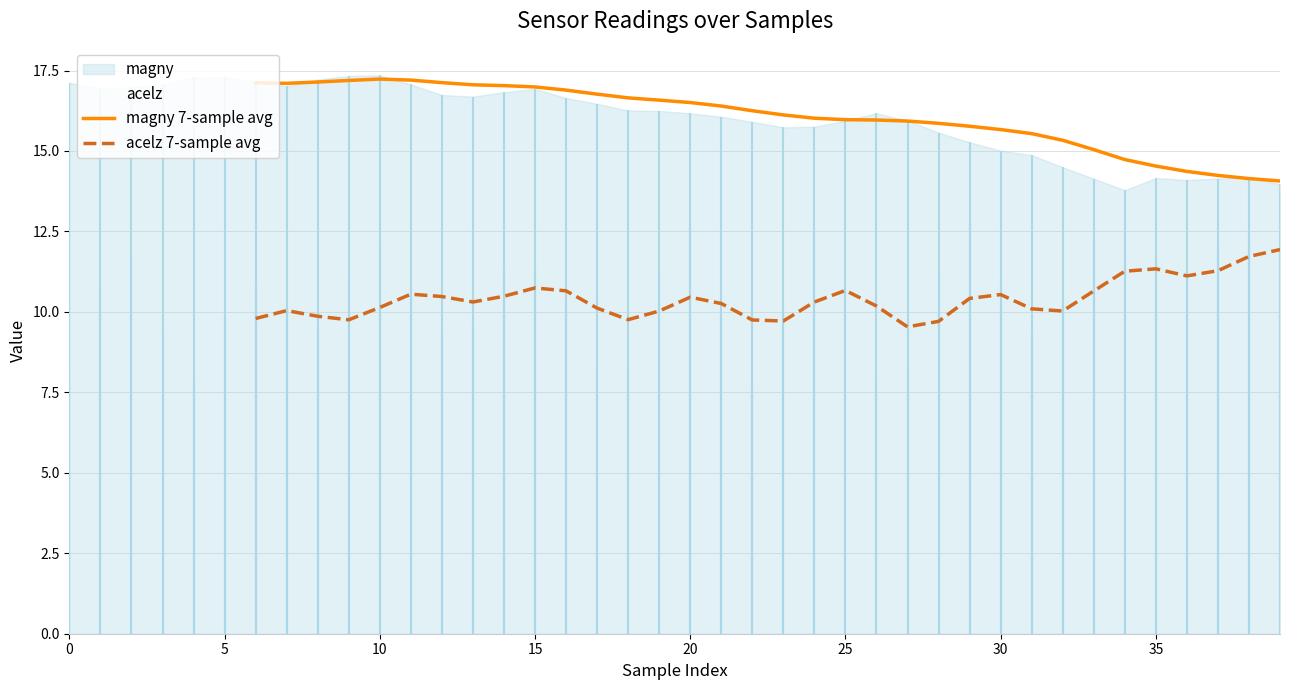

What is the label of the 12th point from the left?

11